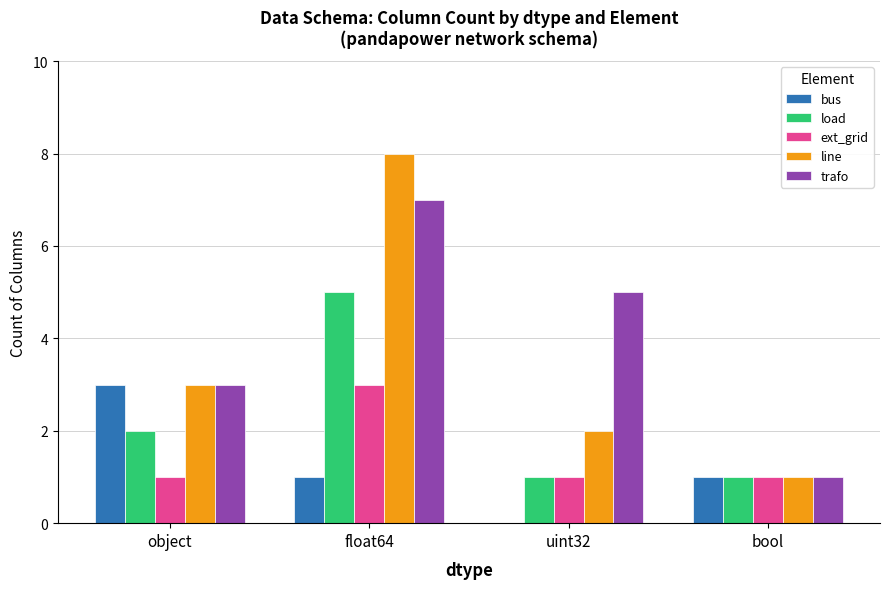

How many distinct data groups are displayed?

5